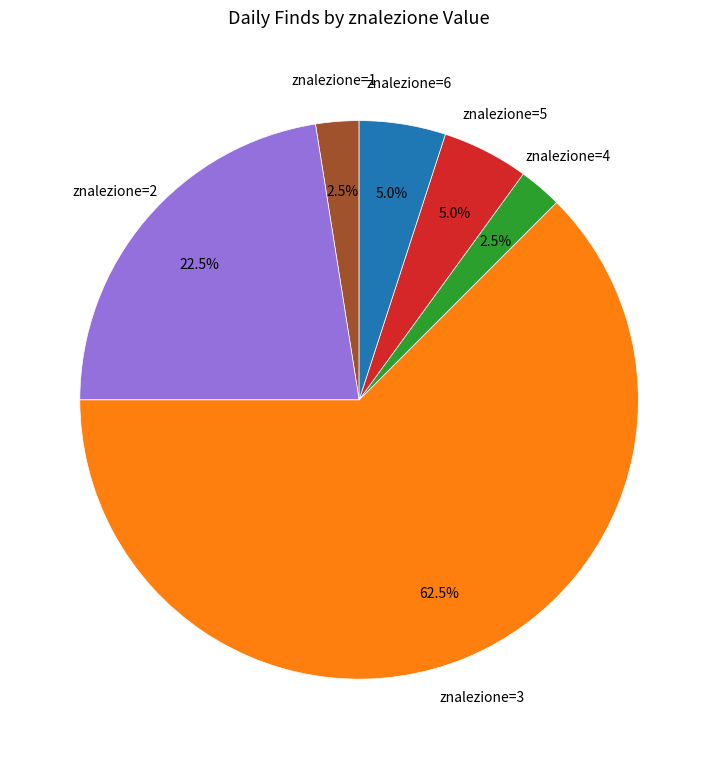

Is there any slice that represents more than half of the pie?

Yes